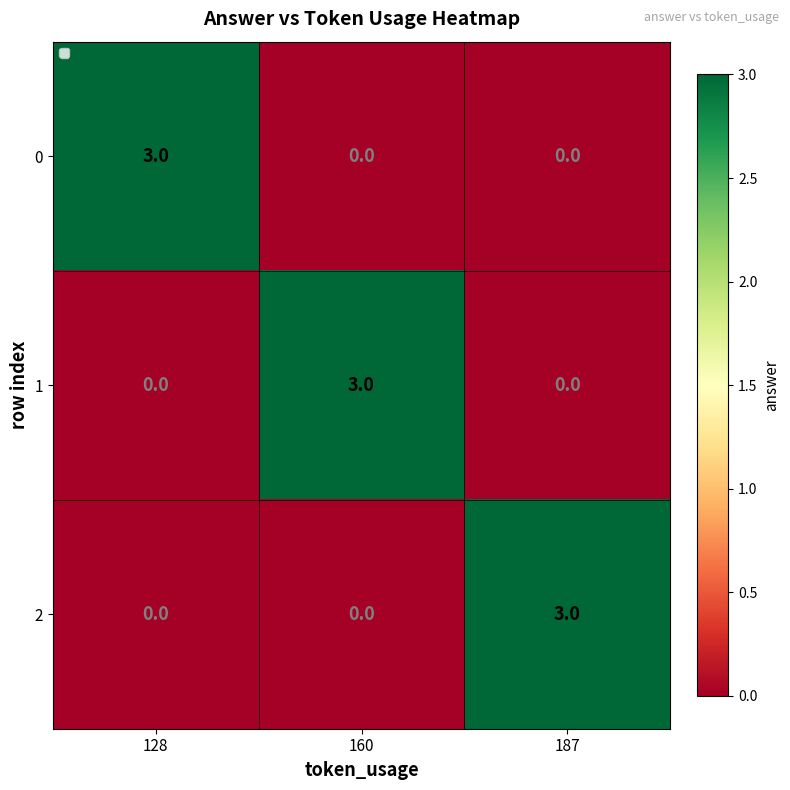

Count the 2 values in the range 0 to 3.

3